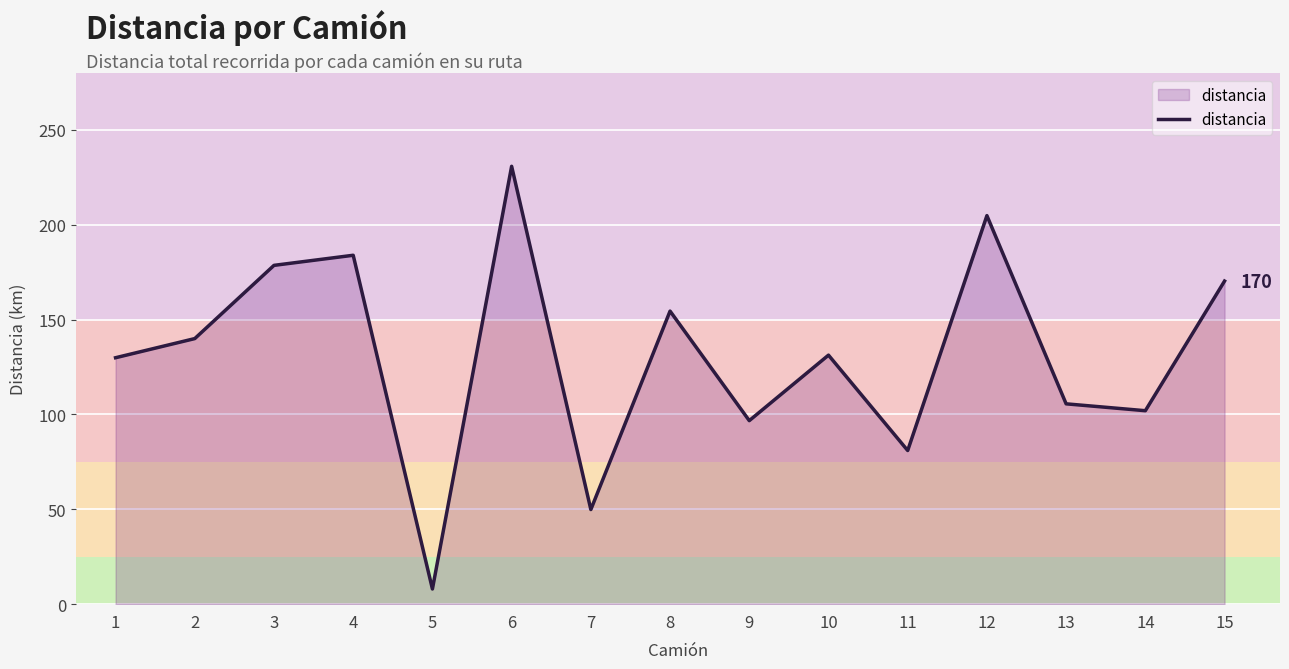

What is the ratio of the value at 10 to the value at 2?

0.9